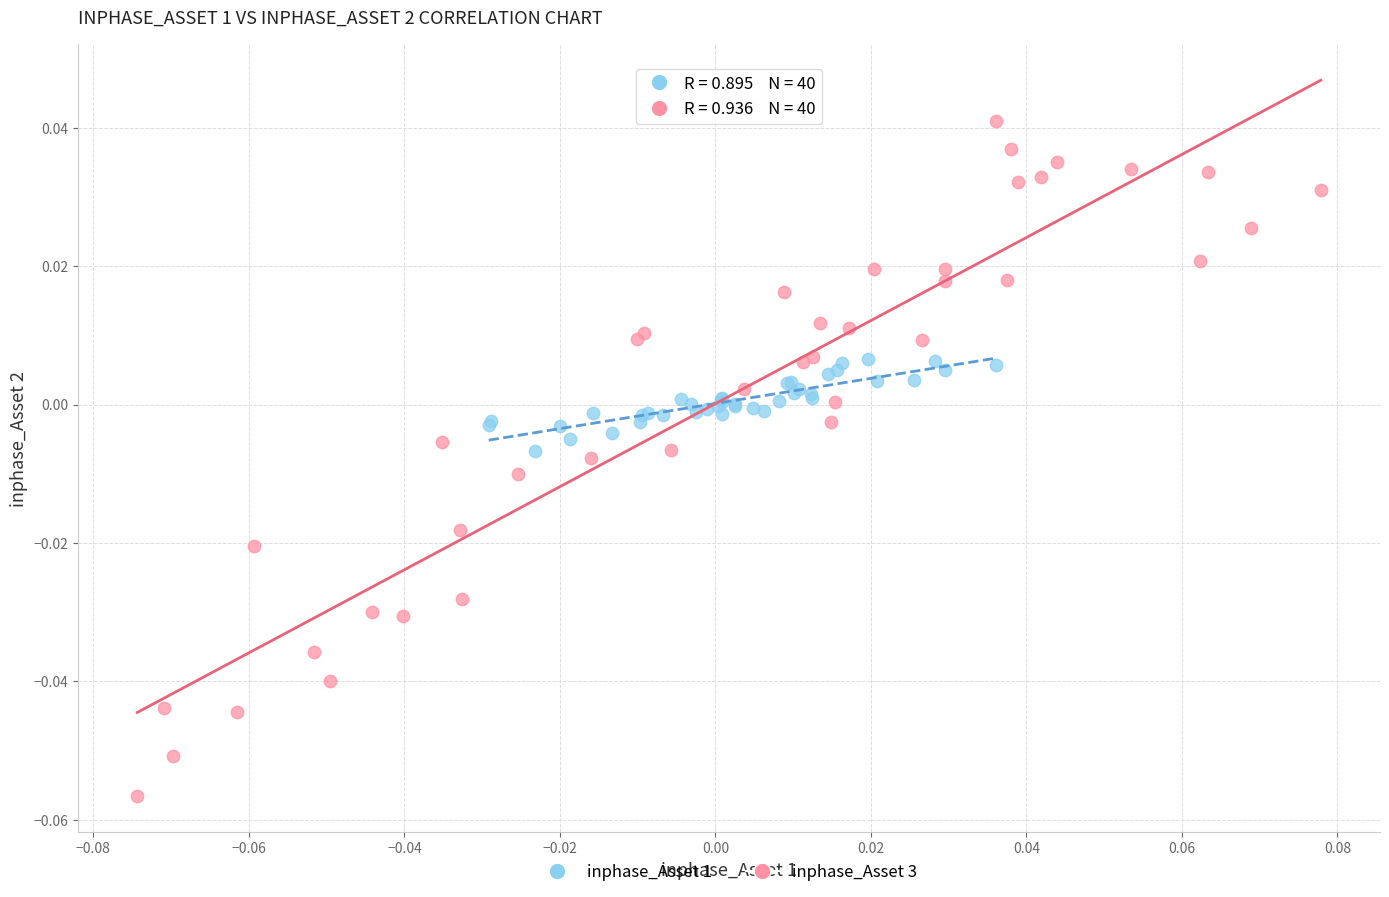

Which series contains the lowest Y value?

inphase_Asset 3